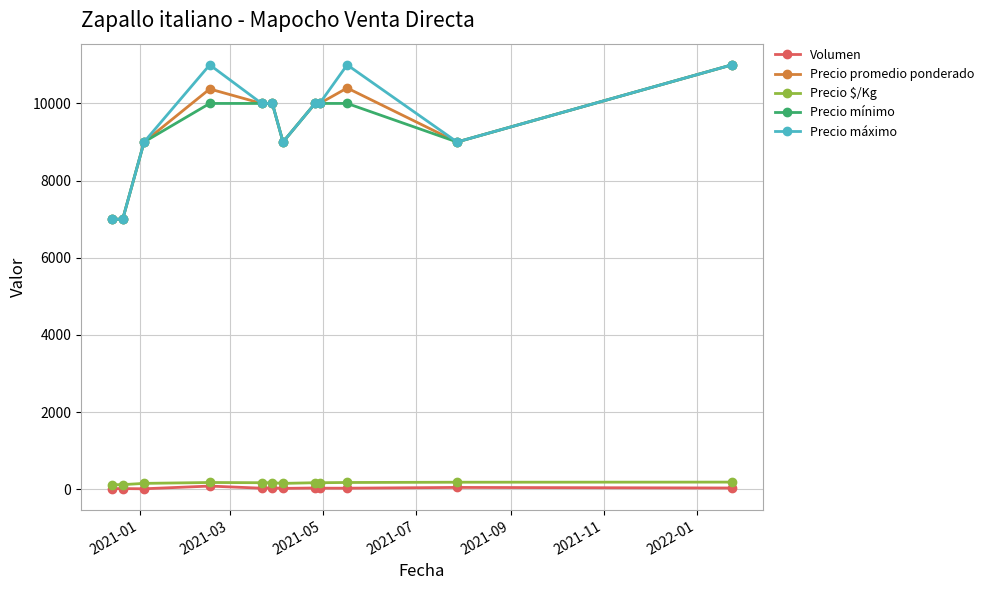

What is the greatest value displayed?

11000